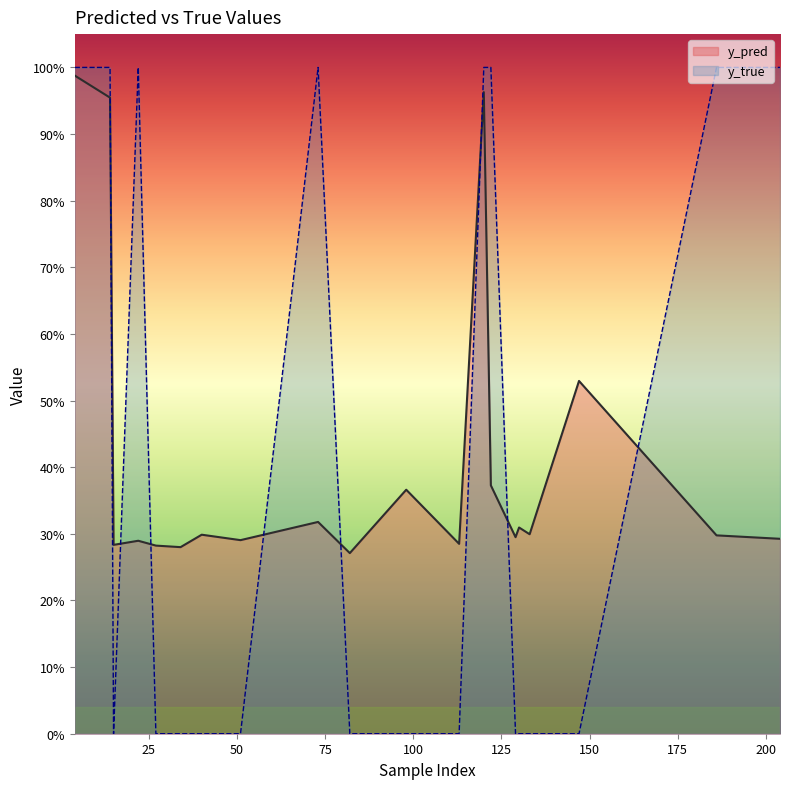

What is the total value across all series at 122?

1.4